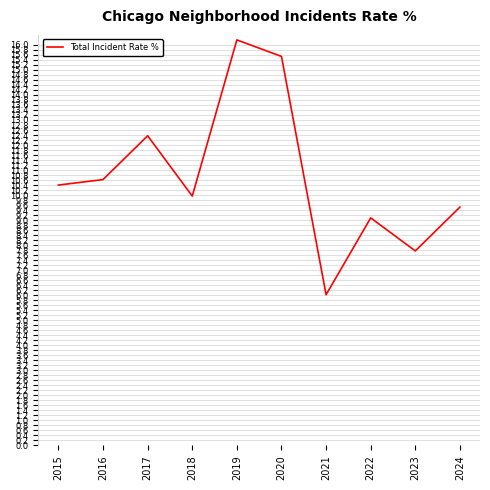

What is the ratio of the value at 2017 to the value at 2016?

1.2